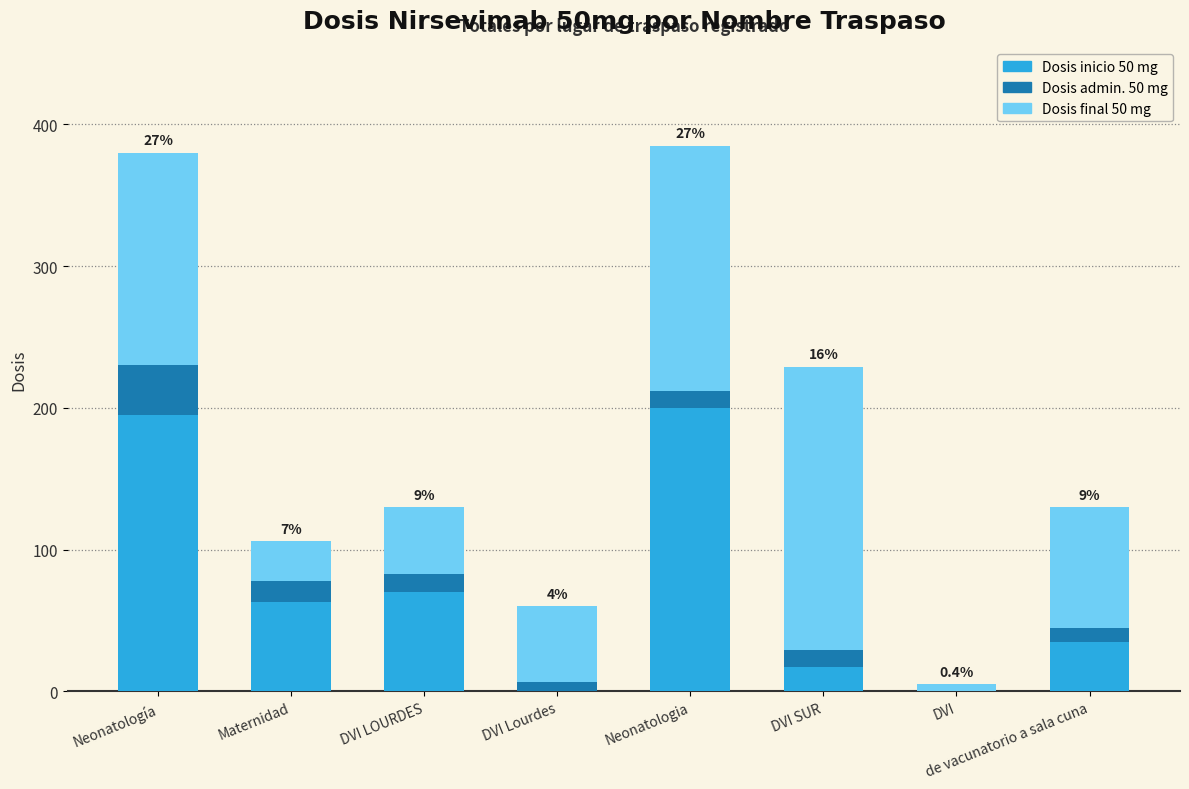

The value of Dosis inicio 50 mg at DVI is 134. True or false?

False